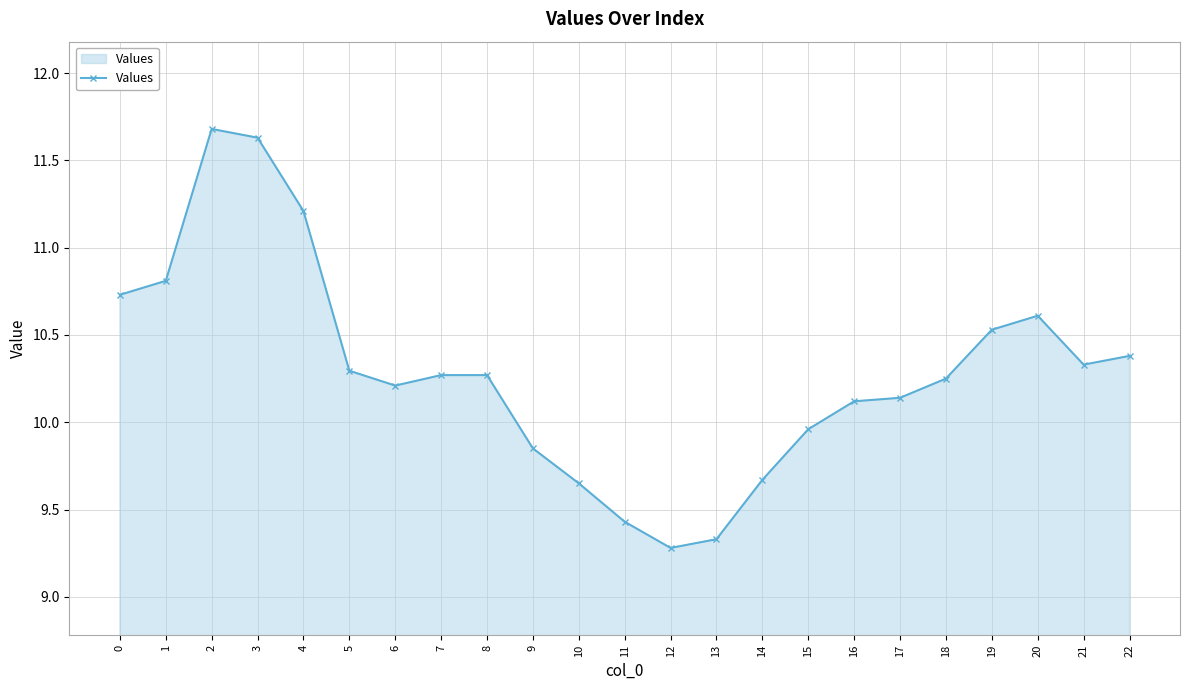

Where is the first local maximum?

2